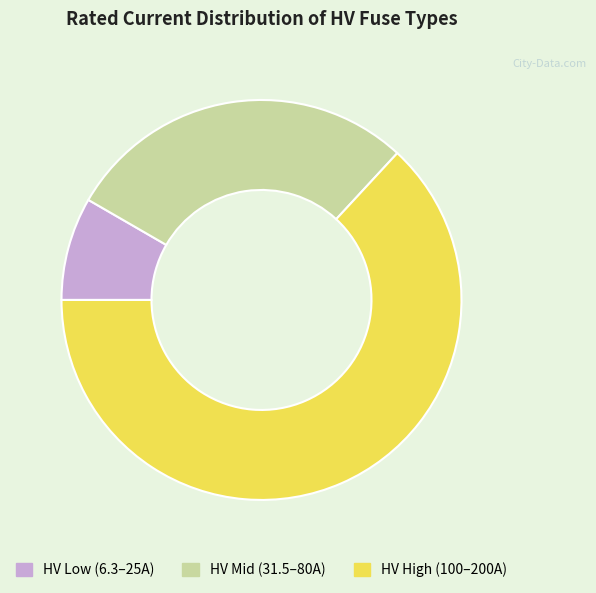

Which category has the smallest portion of the pie?

HV Low (6.3–25A)